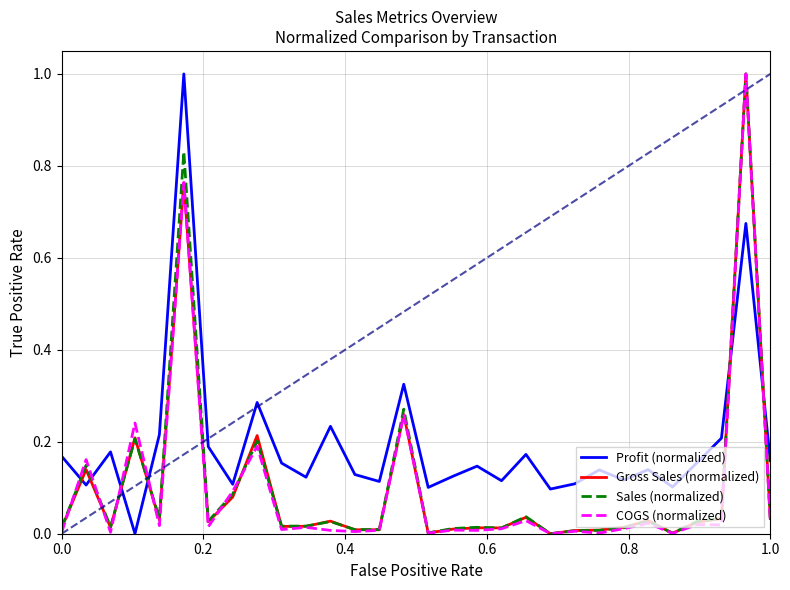

How many intersections are there between Profit (normalized) and COGS (normalized)?

6